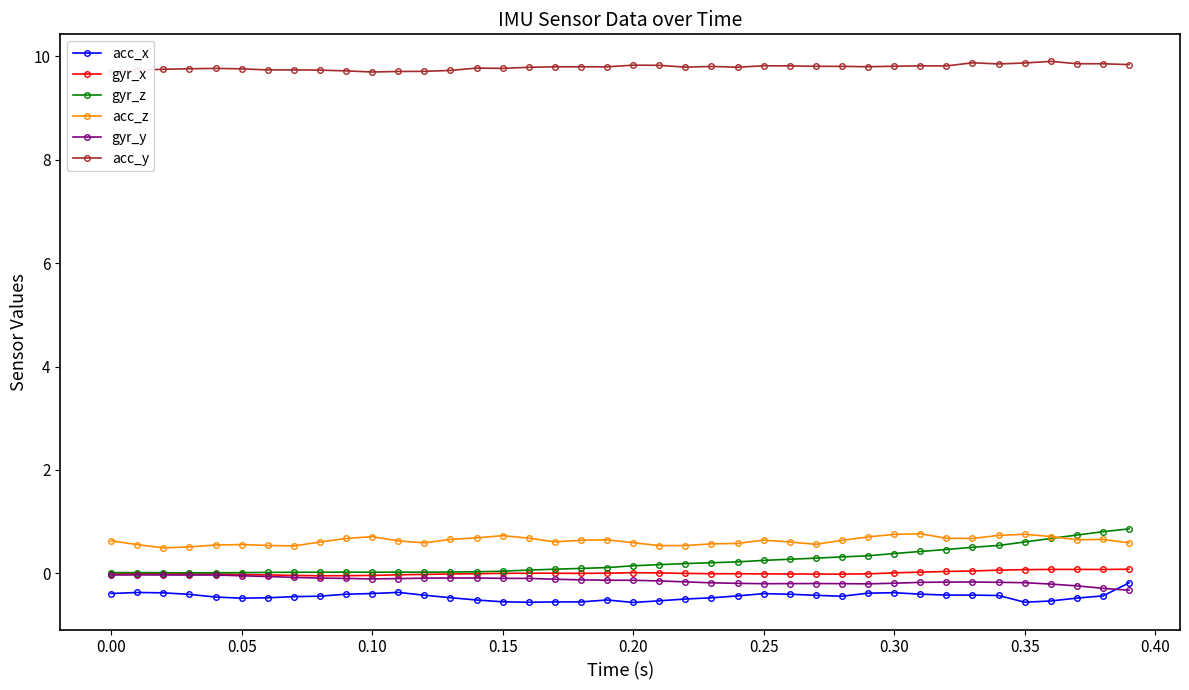

True or false: gyr_z and acc_x intersect in this chart.

False